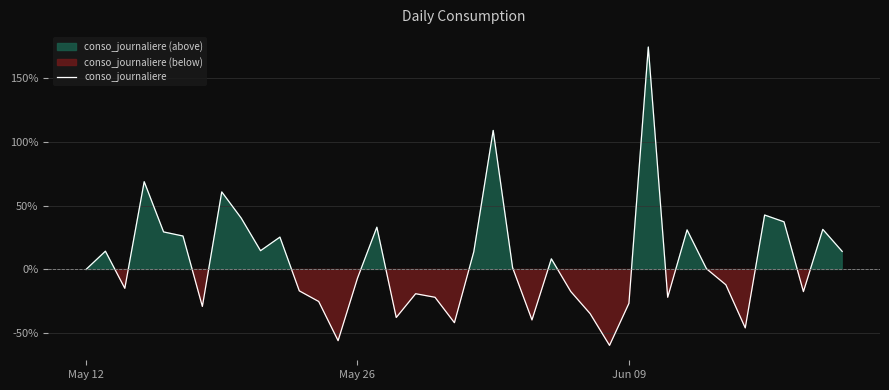

What is the minimum value for conso_journaliere?

-59.5